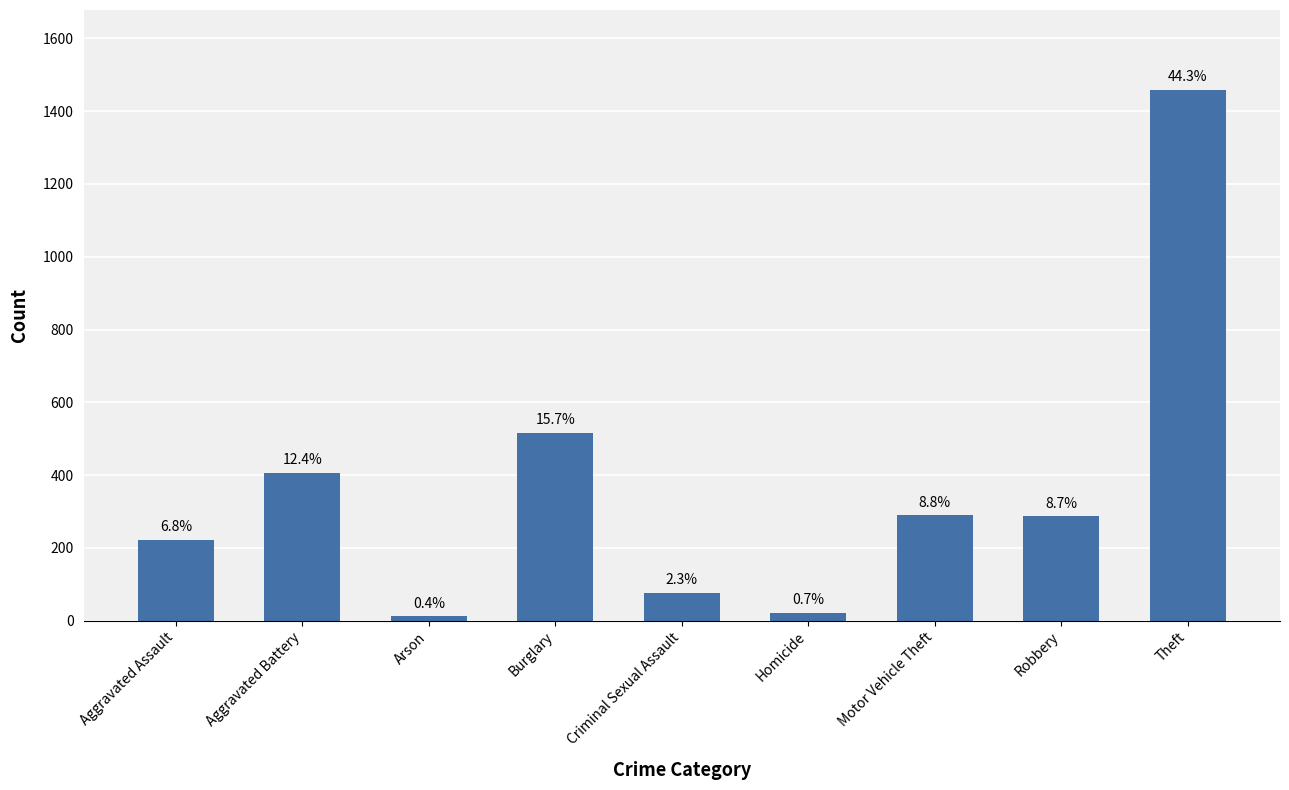

What is the sum of the values at Burglary and Arson?

529